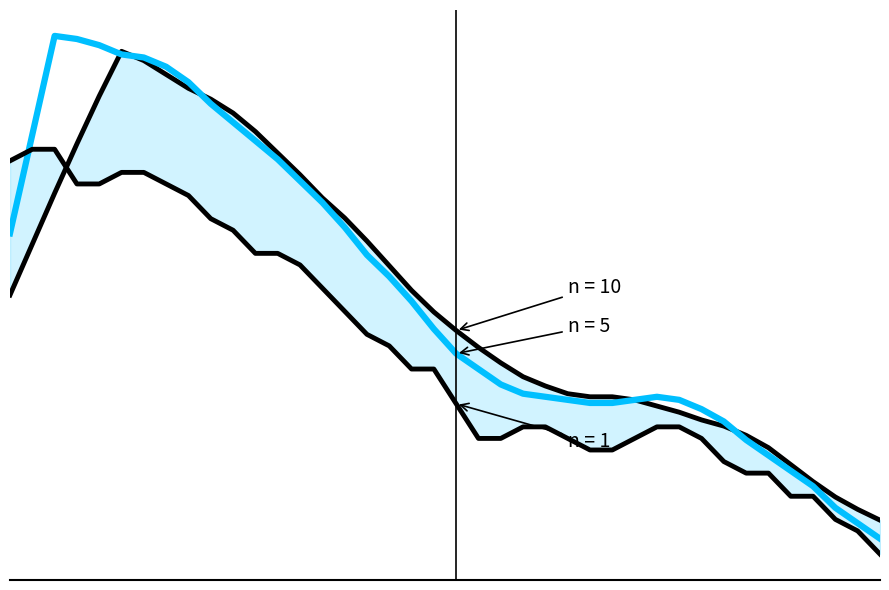

Does the chart have visible grid lines?

No